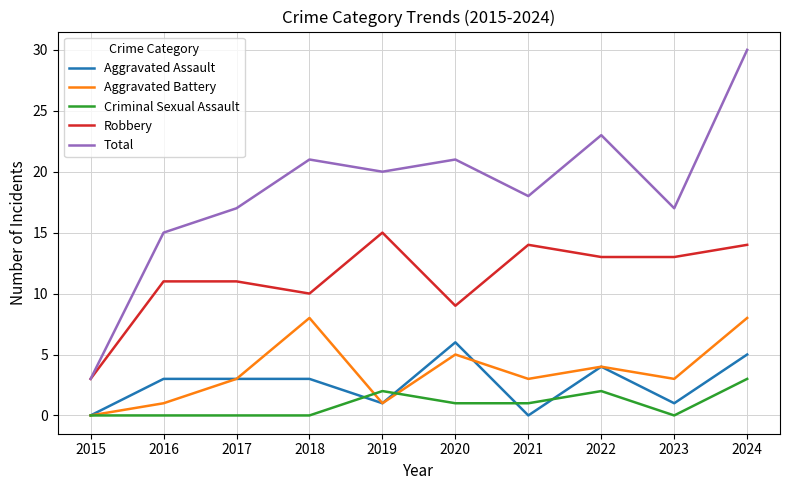

At how many categories does at least one series exceed 24?

1